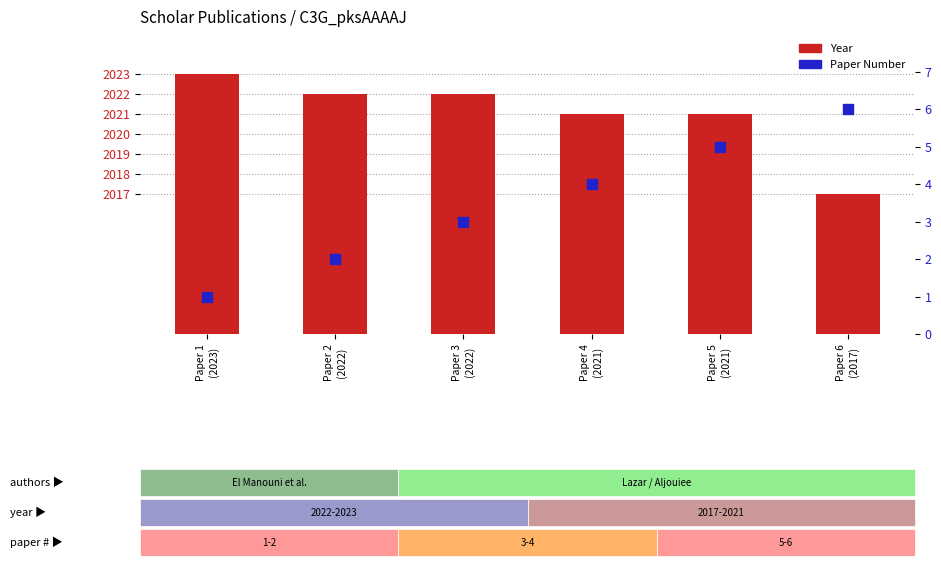

Which series has the largest Y range (max minus min)?

Year